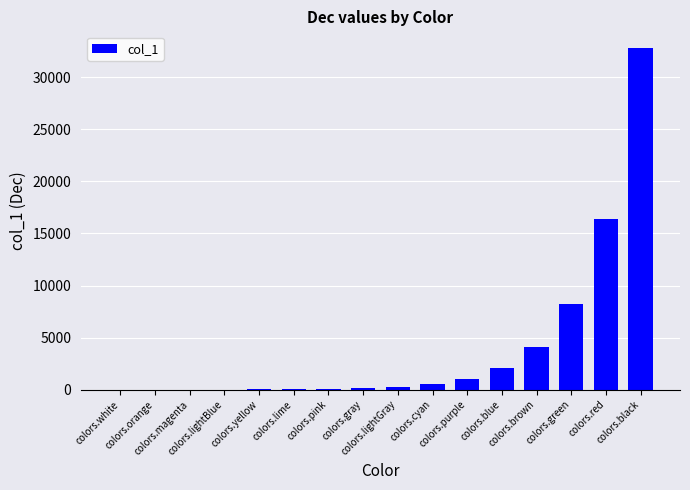

List the labels in order of value, largest first.

colors.black, colors.red, colors.green, colors.brown, colors.blue, colors.purple, colors.cyan, colors.lightGray, colors.gray, colors.pink, colors.lime, colors.yellow, colors.lightBlue, colors.magenta, colors.orange, colors.white